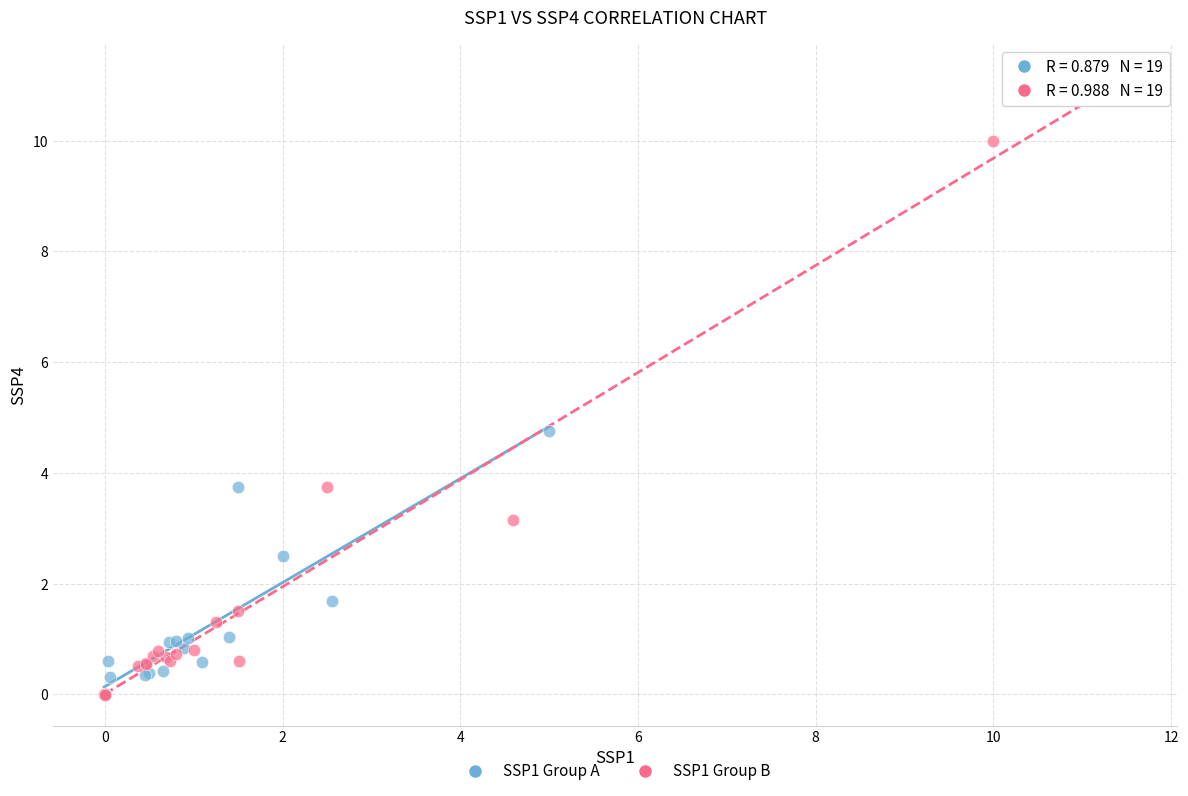

Which series has the largest Y range (max minus min)?

SSP1 Group B